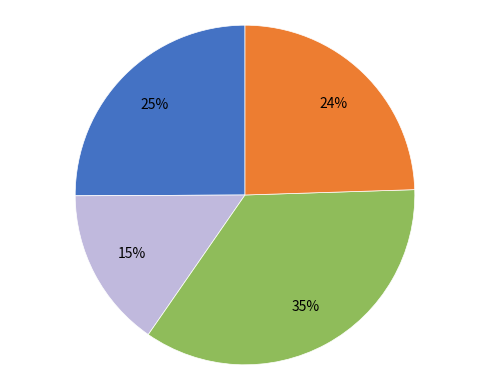

To the nearest percent, what is the average slice percentage?

25%